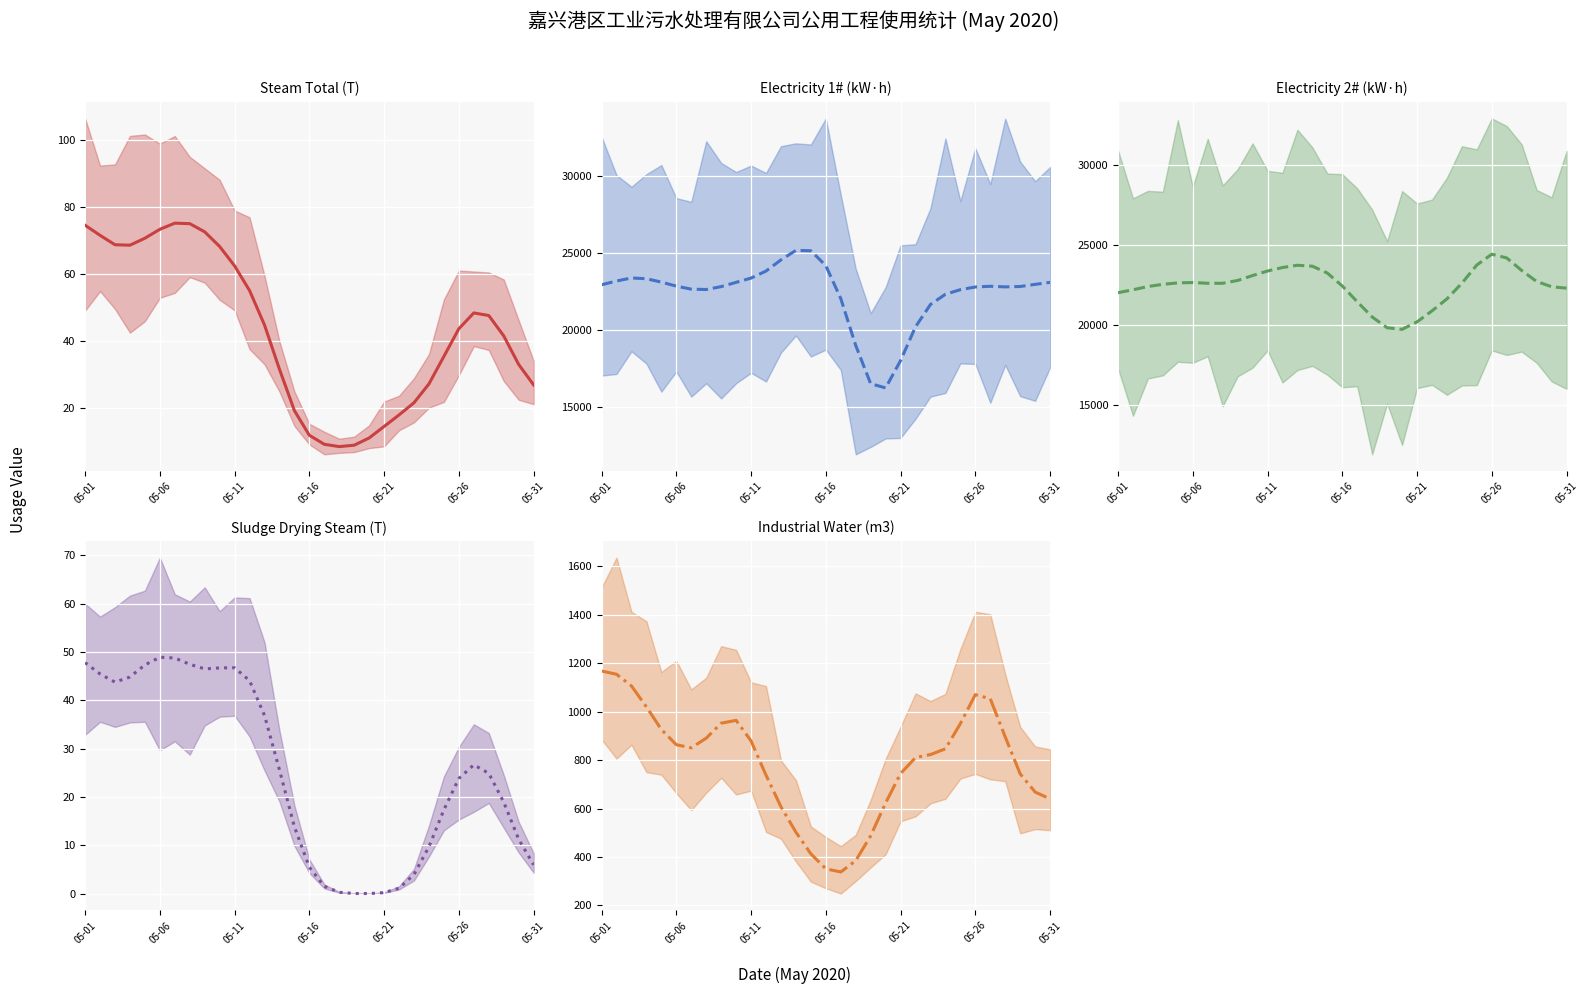

In Steam Total (T) (mean), how many points are lower than both neighbors (excluding endpoints)?

2